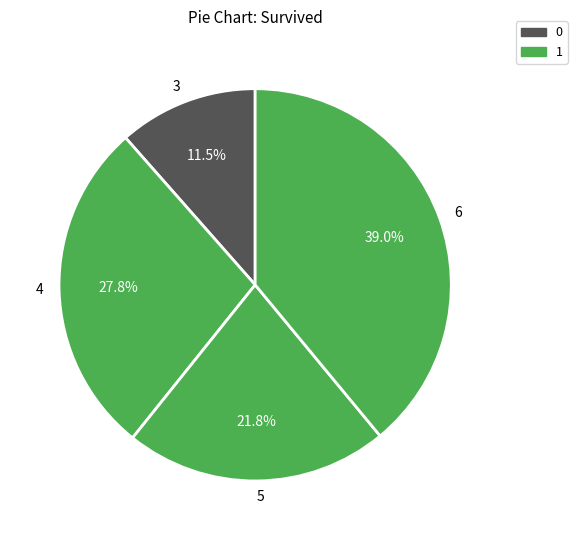

Is there any slice that represents more than half of the pie?

No